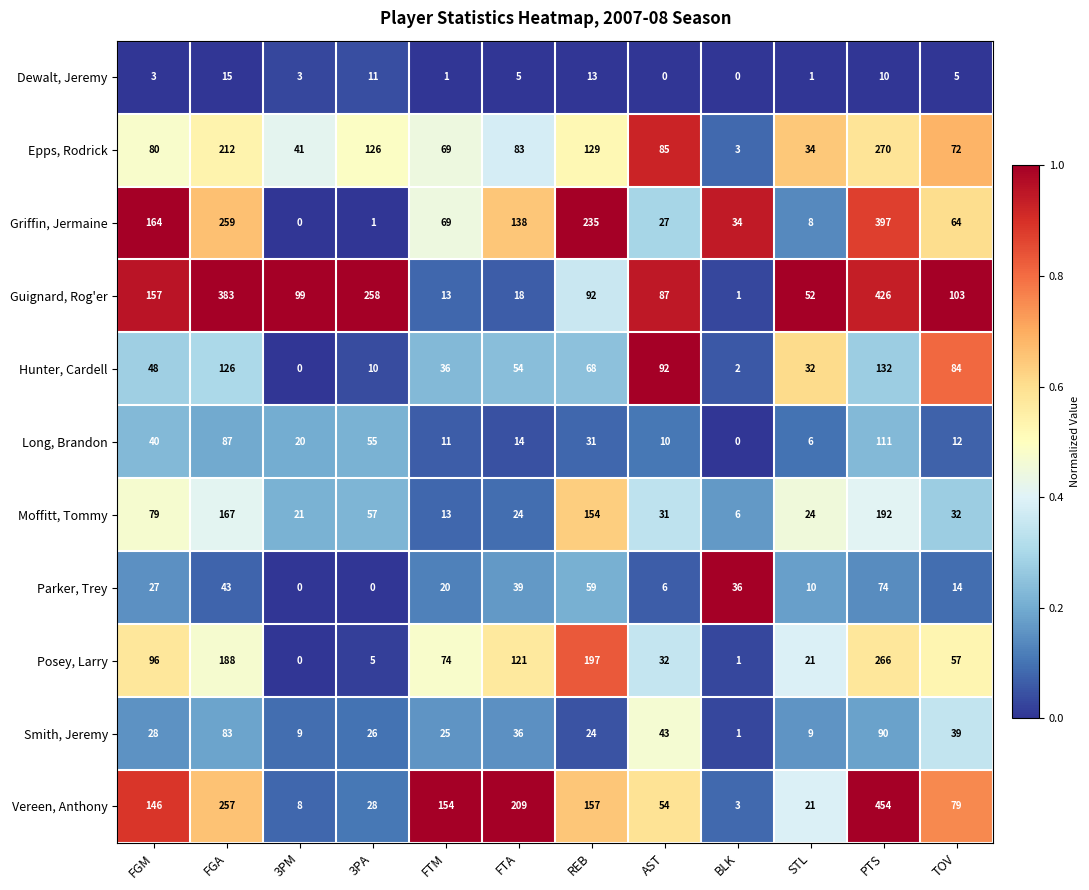

At FGM, list the series in order from smallest to largest.

Dewalt, Jeremy, Parker, Trey, Smith, Jeremy, Long, Brandon, Hunter, Cardell, Moffitt, Tommy, Epps, Rodrick, Posey, Larry, Vereen, Anthony, Guignard, Rog'er, Griffin, Jermaine